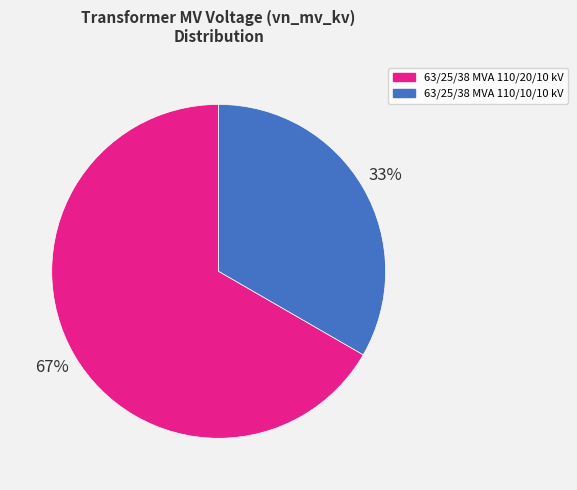

Between 63/25/38 MVA 110/20/10 kV and 63/25/38 MVA 110/10/10 kV, which is larger?

63/25/38 MVA 110/20/10 kV